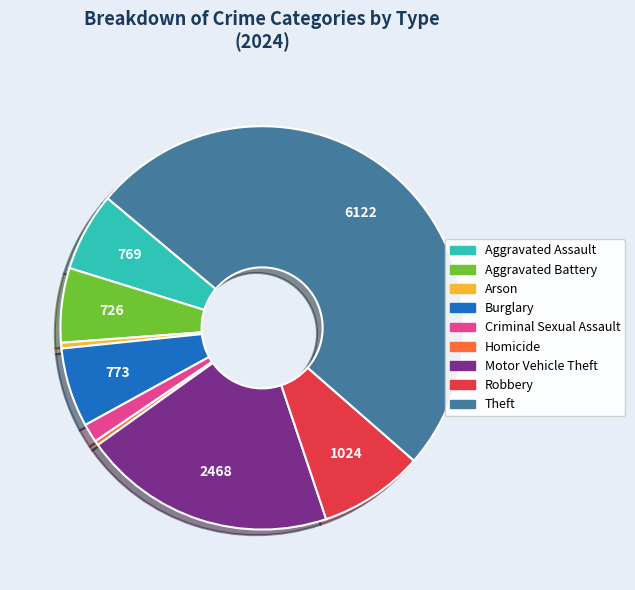

Combined, do Motor Vehicle Theft and Robbery account for over 50%?

No